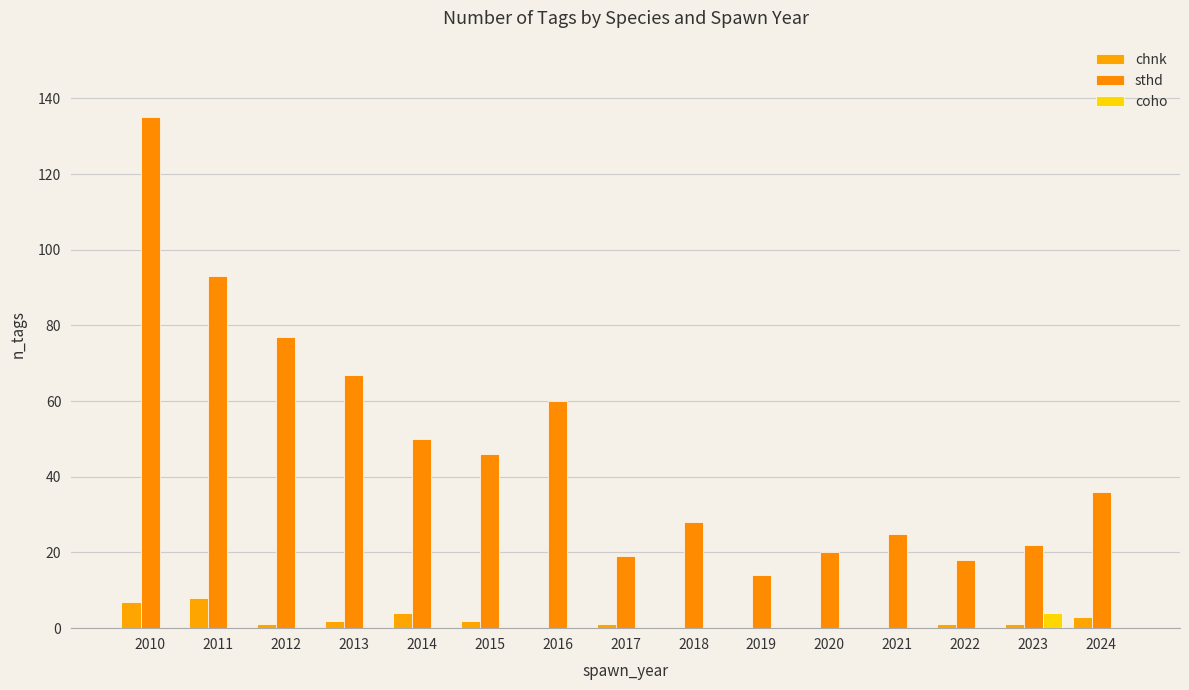

Rank the series by their maximum value, from highest to lowest.

sthd, chnk, coho